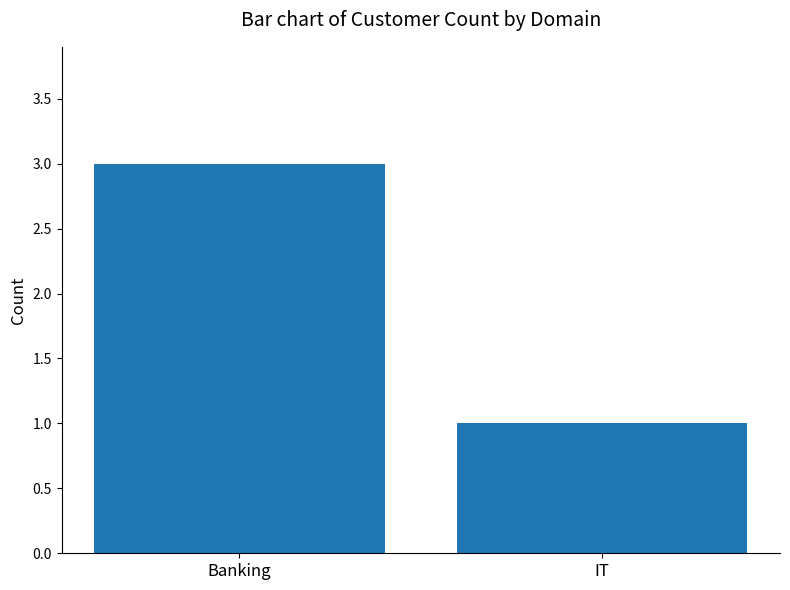

How many data points are less than 3?

1